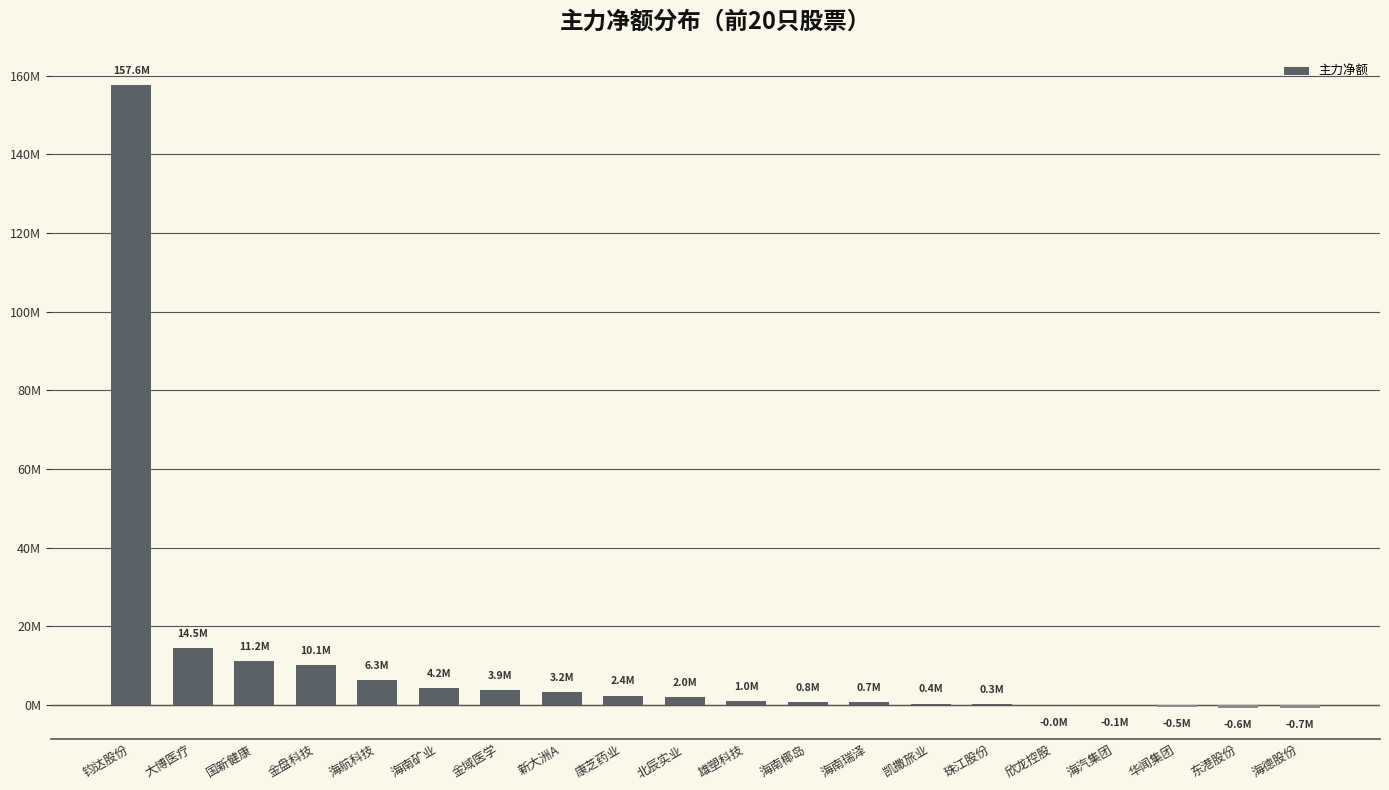

Are the bars horizontal?

No